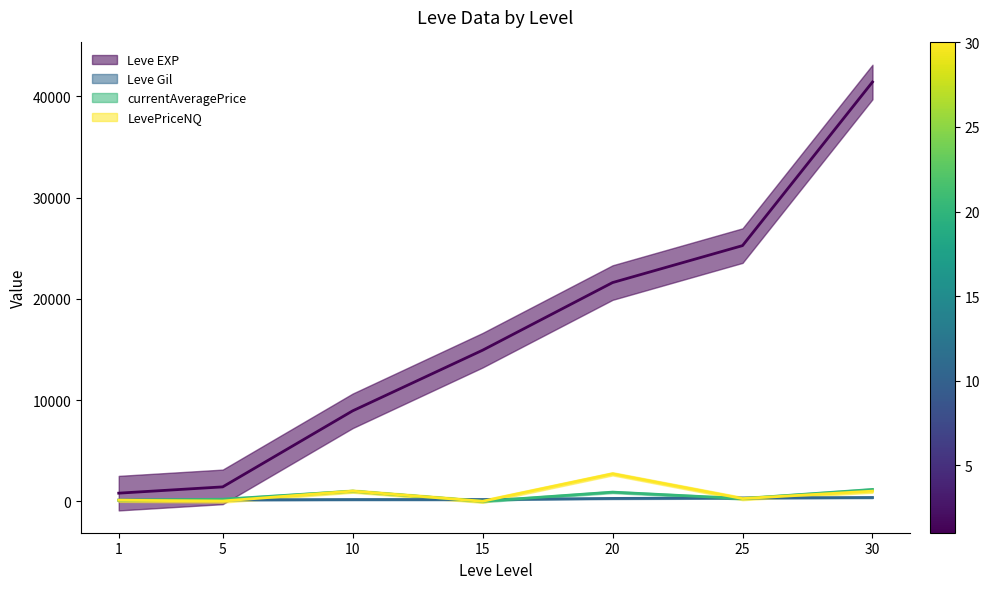

True or false: Leve EXP and Leve Gil cross at least once.

False